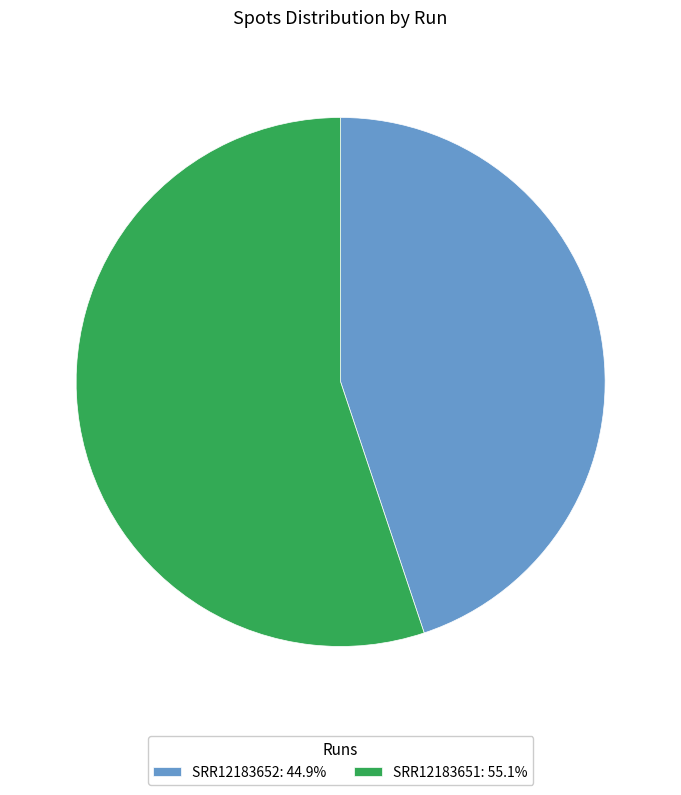

Which has a higher value, SRR12183652 or SRR12183651?

SRR12183651